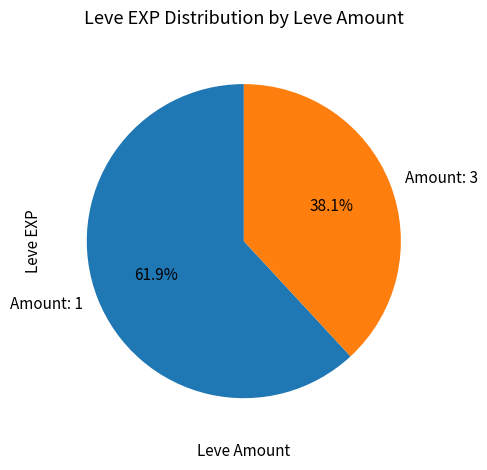

What percentage is NOT represented by Amount: 1?

38.1%